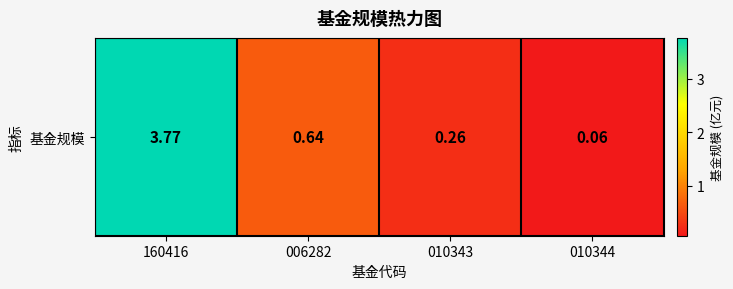

Reading left to right, list all the values displayed in this chart.

3.8	0.6	0.3	0.1